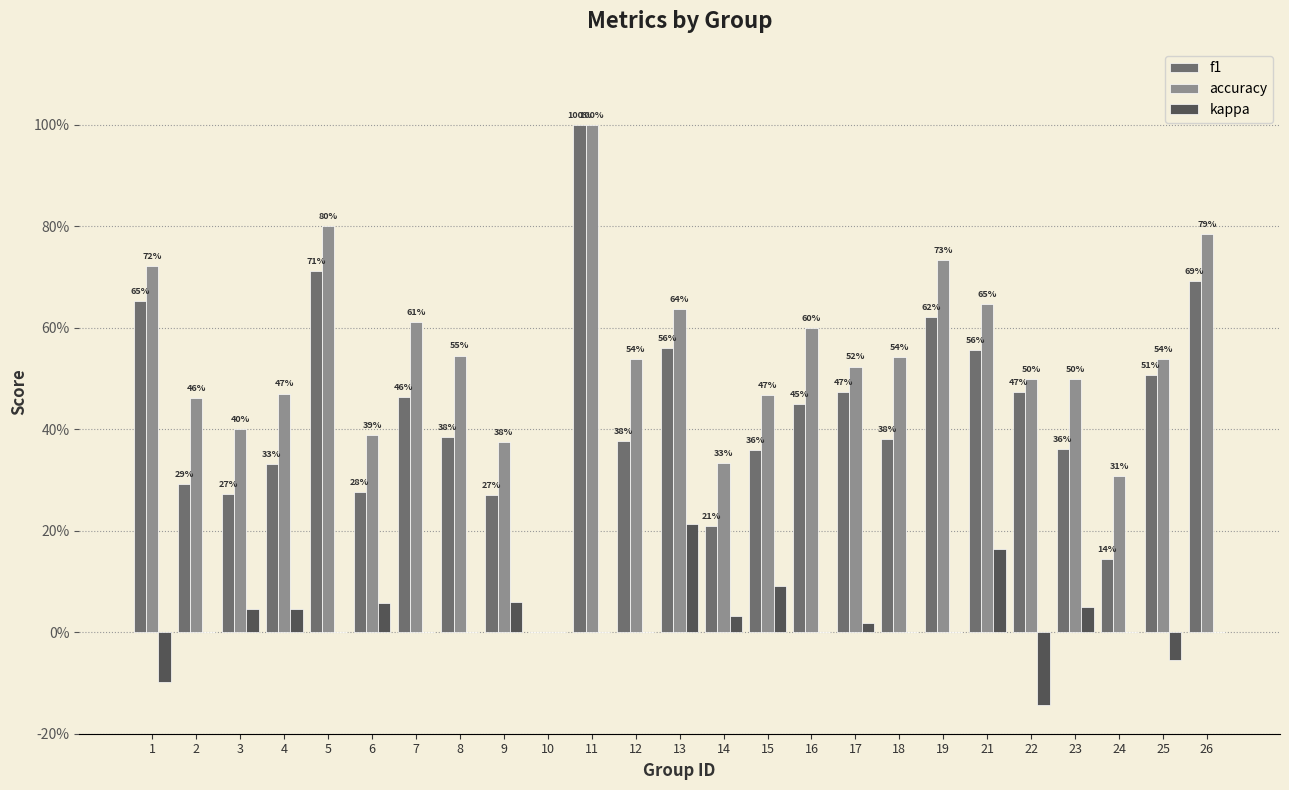

What are all the series names shown in the legend?

f1, accuracy, kappa